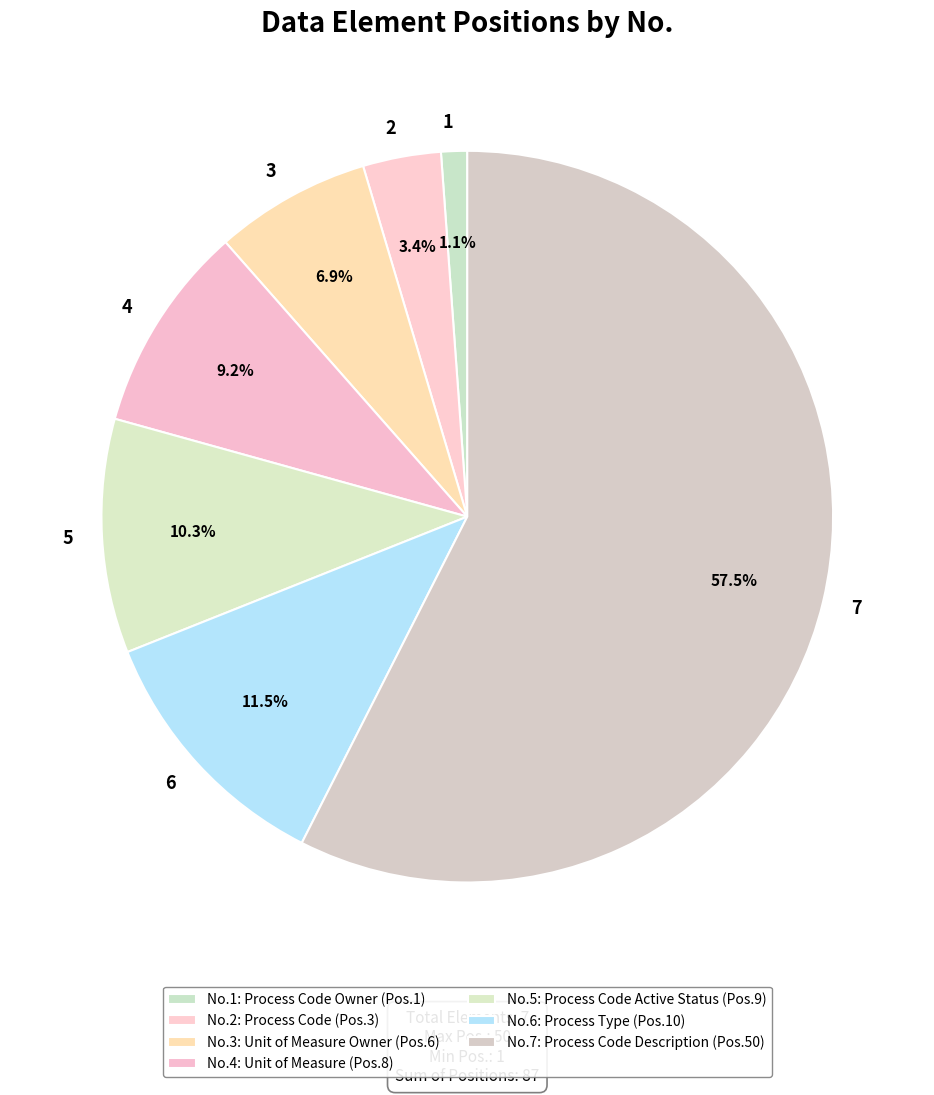

To the nearest percent, what is the difference between the 4 and 2 slice percentages?

6%